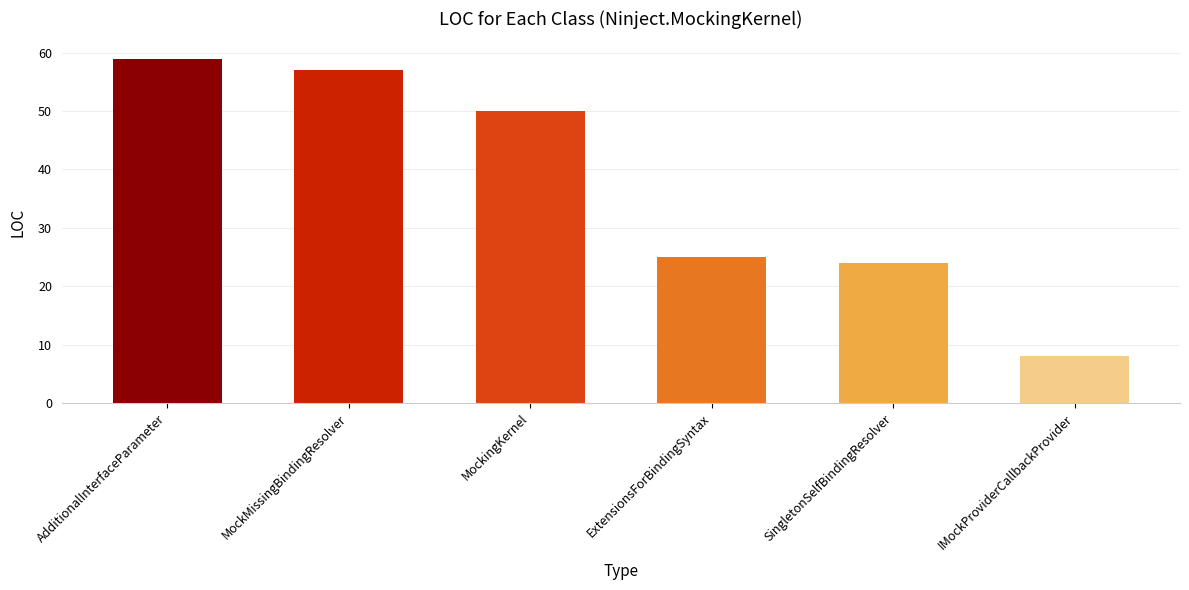

Which category has the highest value across all series?

AdditionalInterfaceParameter